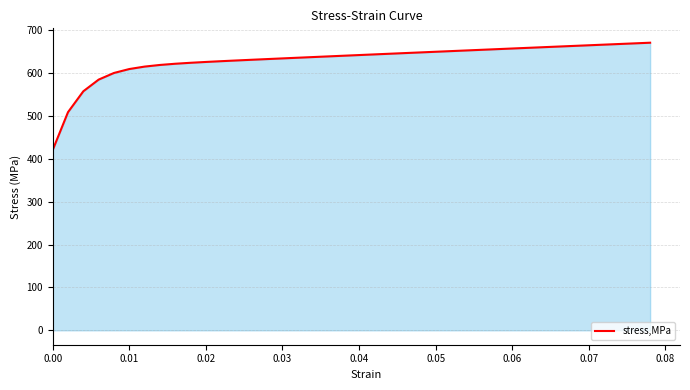

What is the smallest value displayed?

420.9